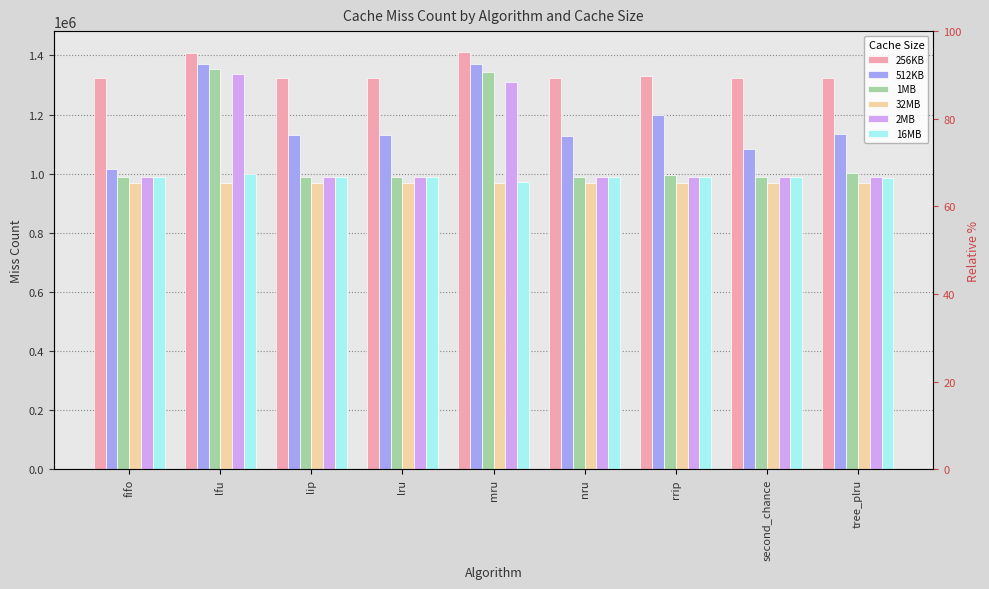

The value of 512KB at lru is 647069. True or false?

False